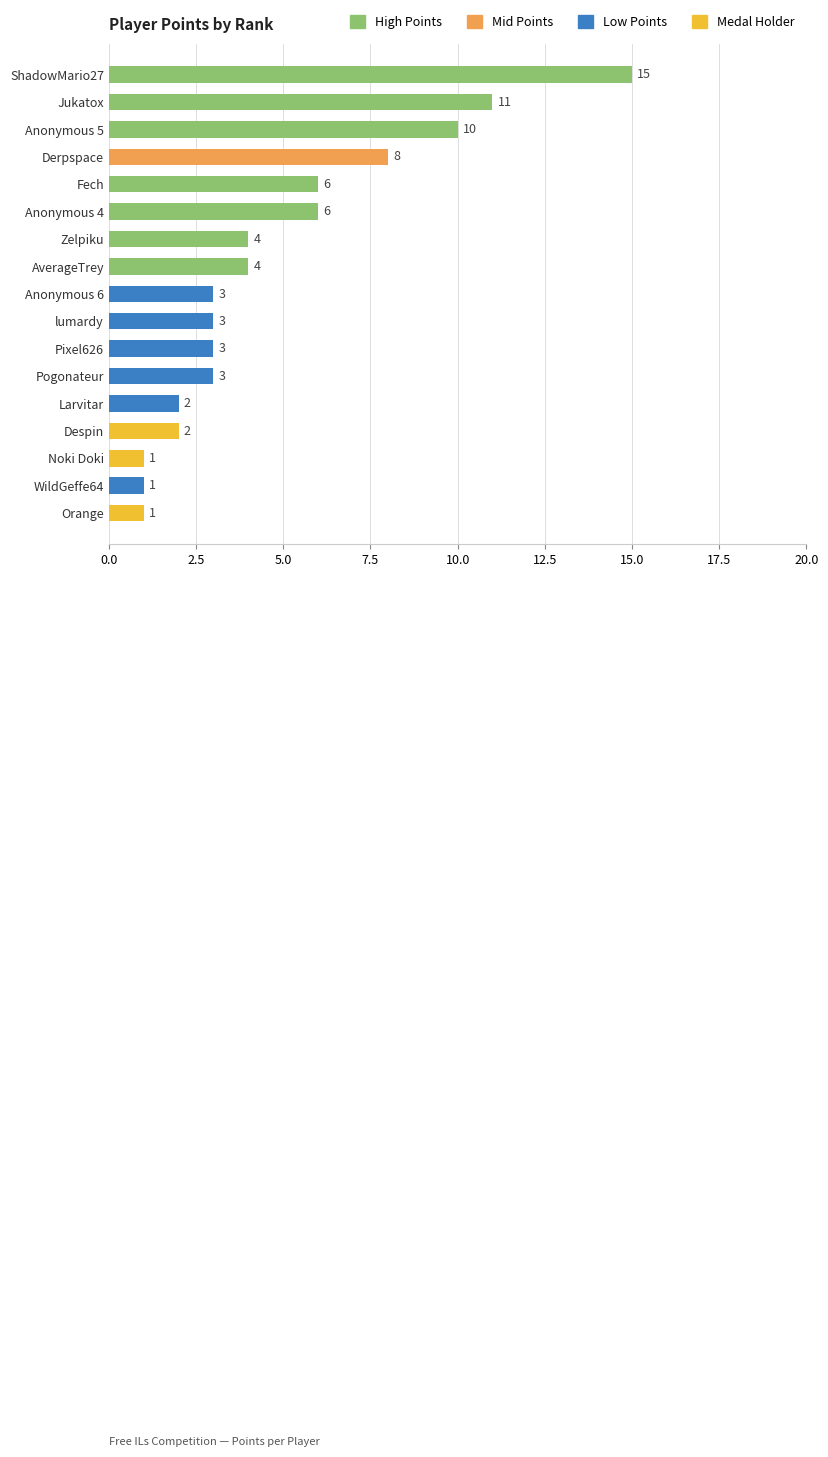

Approximately how many times larger is the value at Fech compared to Pogonateur?

2.0